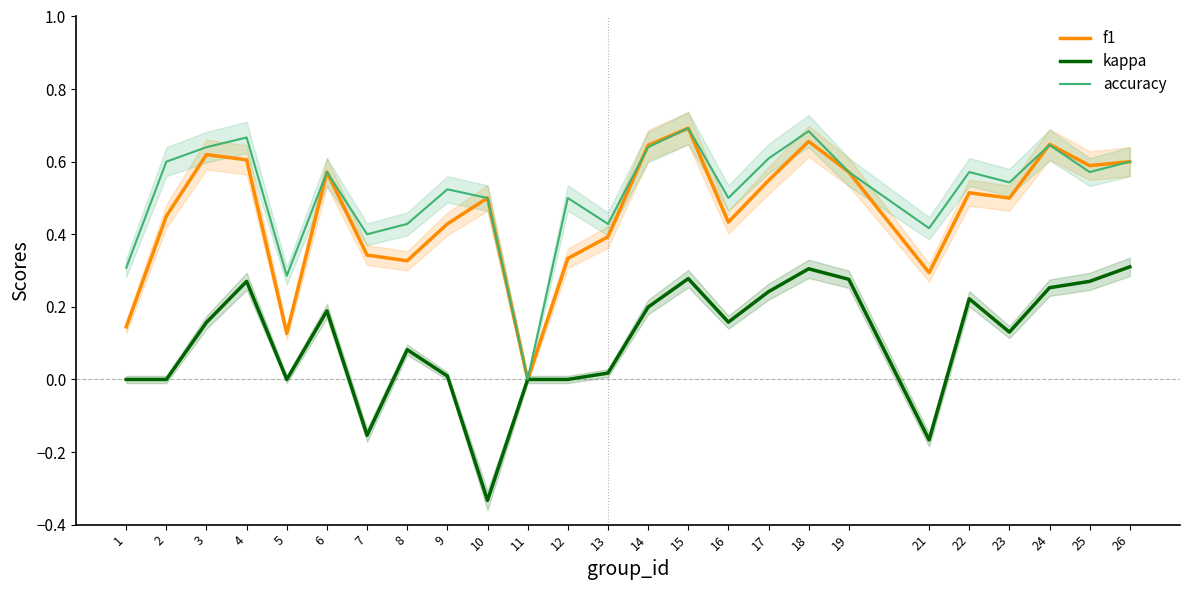

What are all the series names shown in the legend?

f1, kappa, accuracy